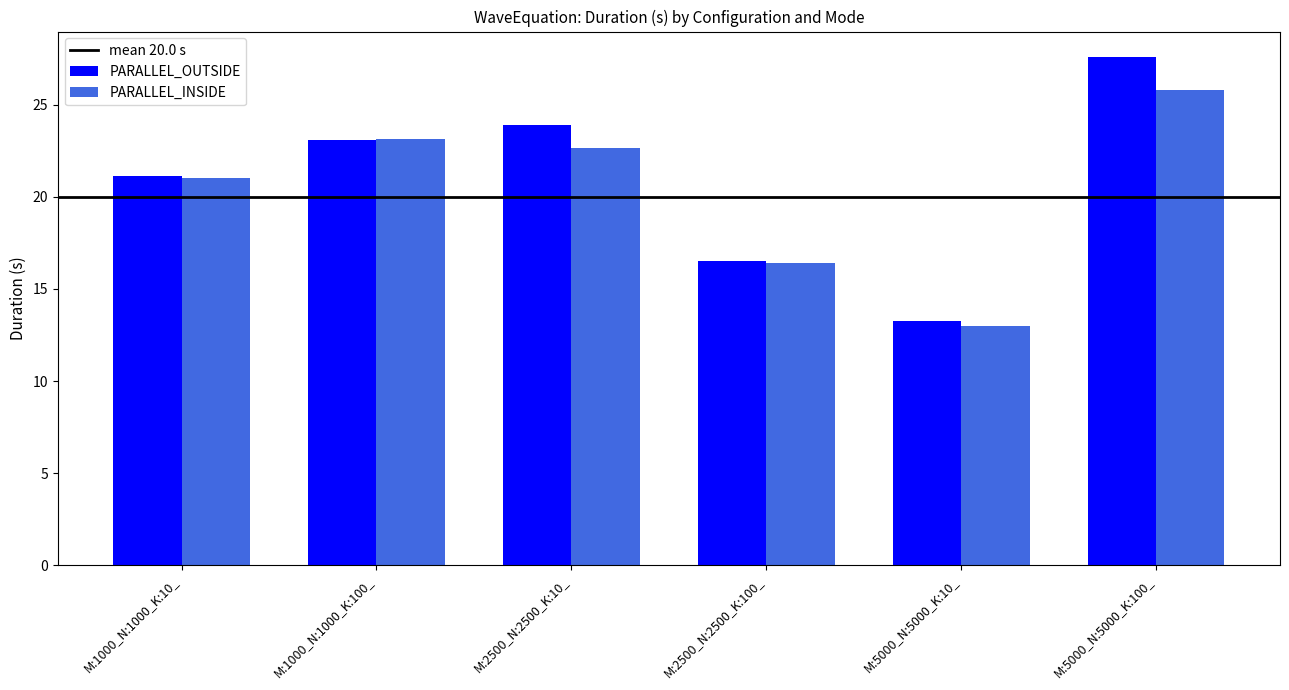

Count the number of categories in the chart.

6